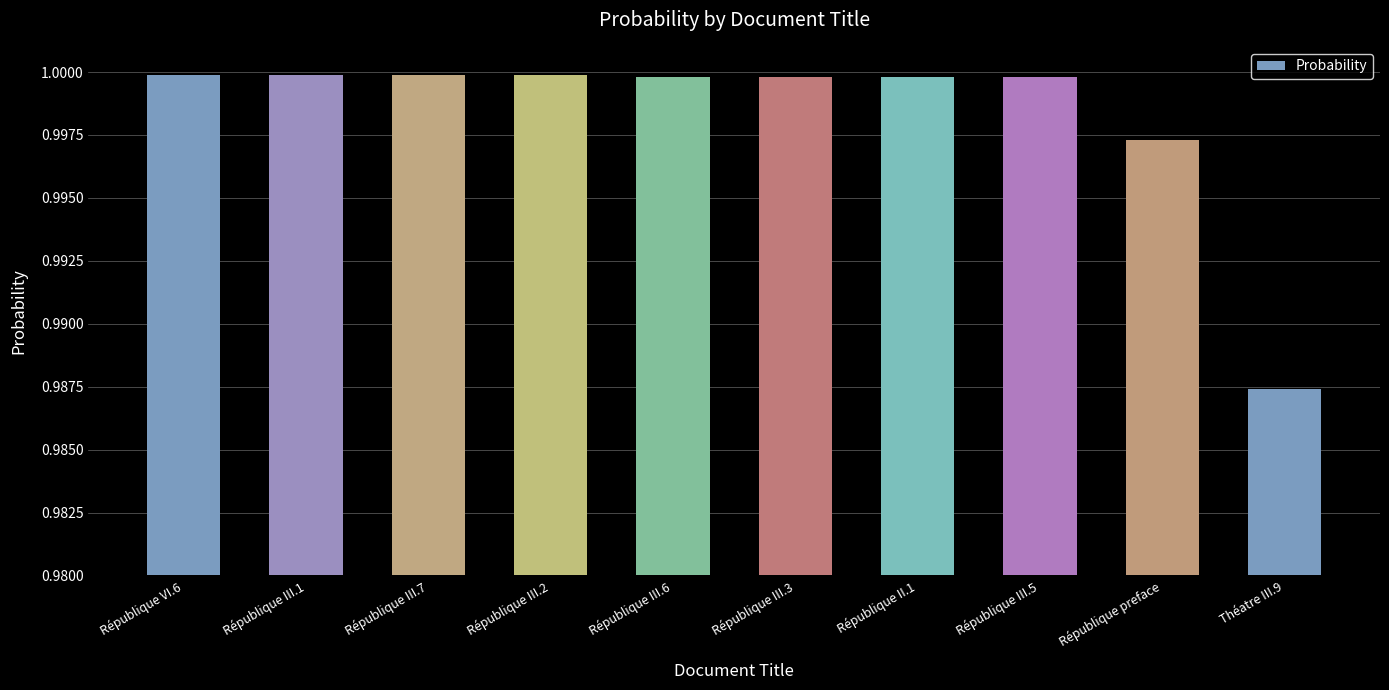

Where is the data nearest to the value 0?

Théatre III.9